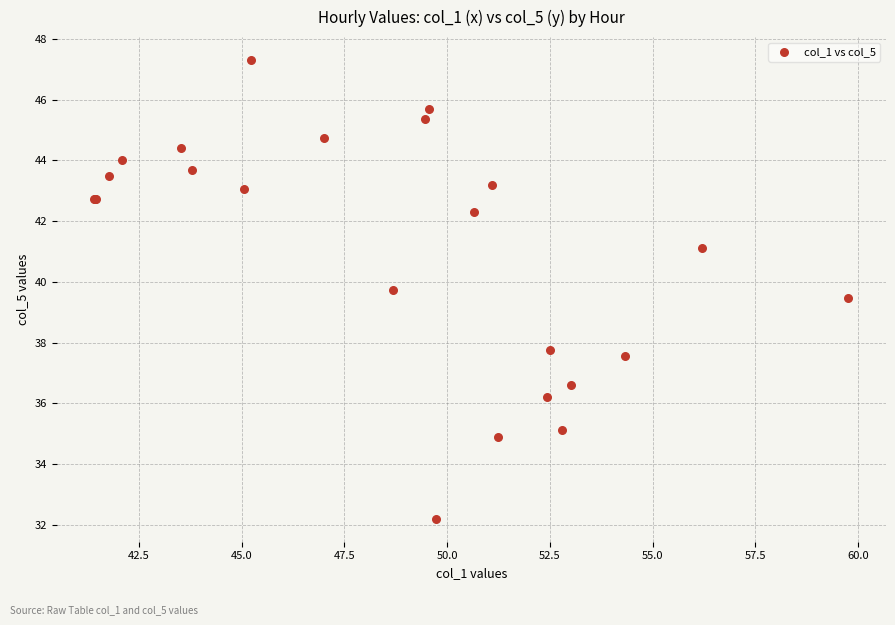

What Y value in the scatter plot is closest to 39?

39.5